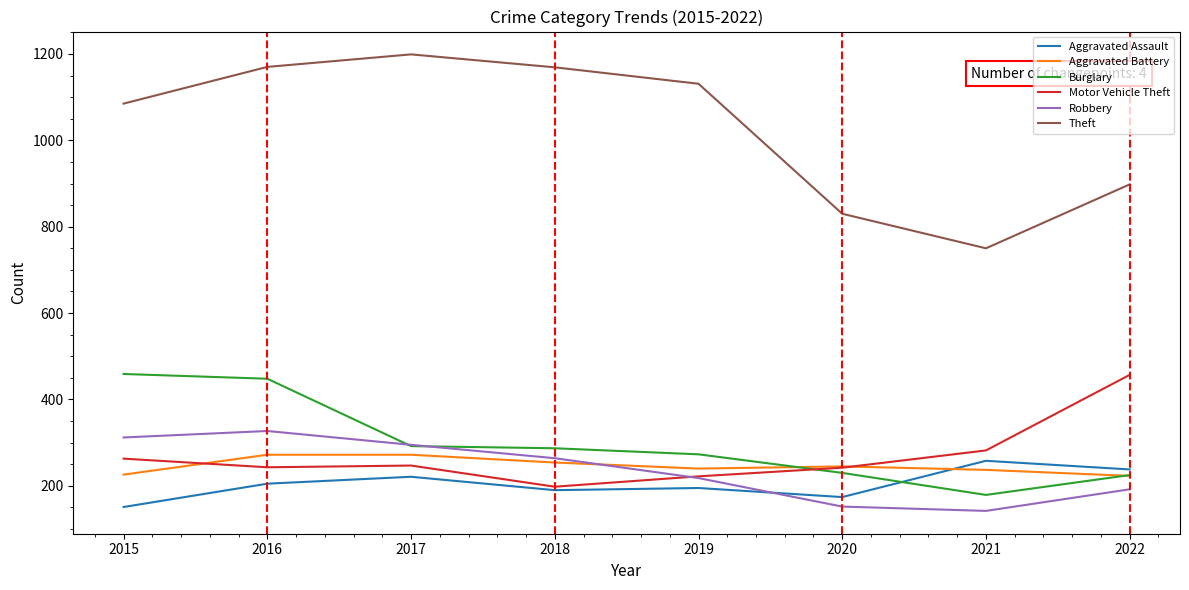

How many series are shown in this chart?

6